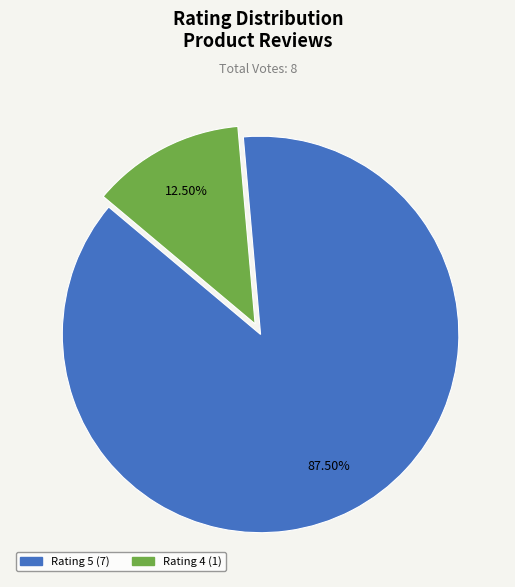

Is there a majority slice in this chart?

Yes